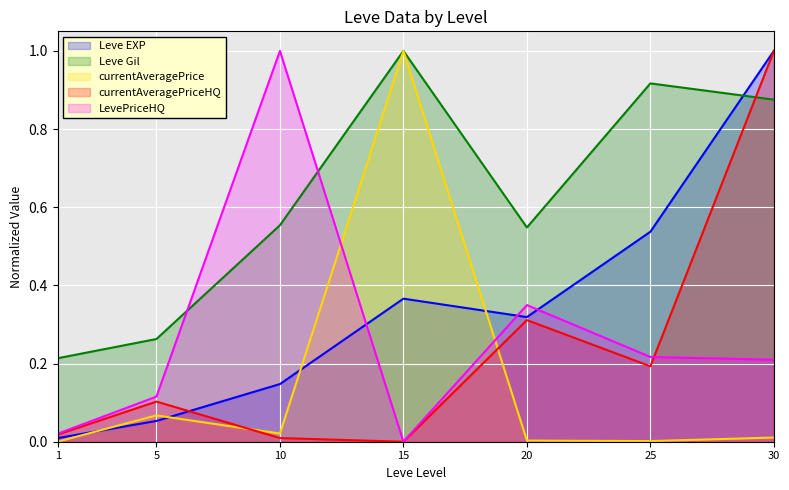

At which label does currentAveragePrice reach its peak?

15